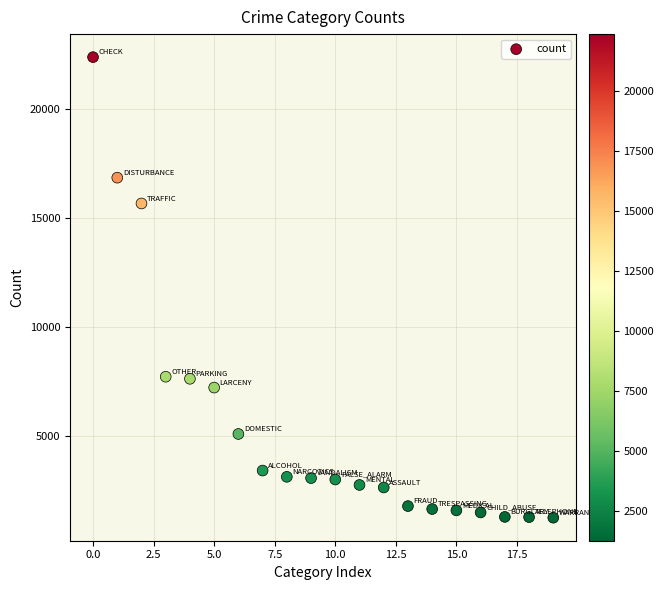

What is the range of Y values (max minus min)?

21104